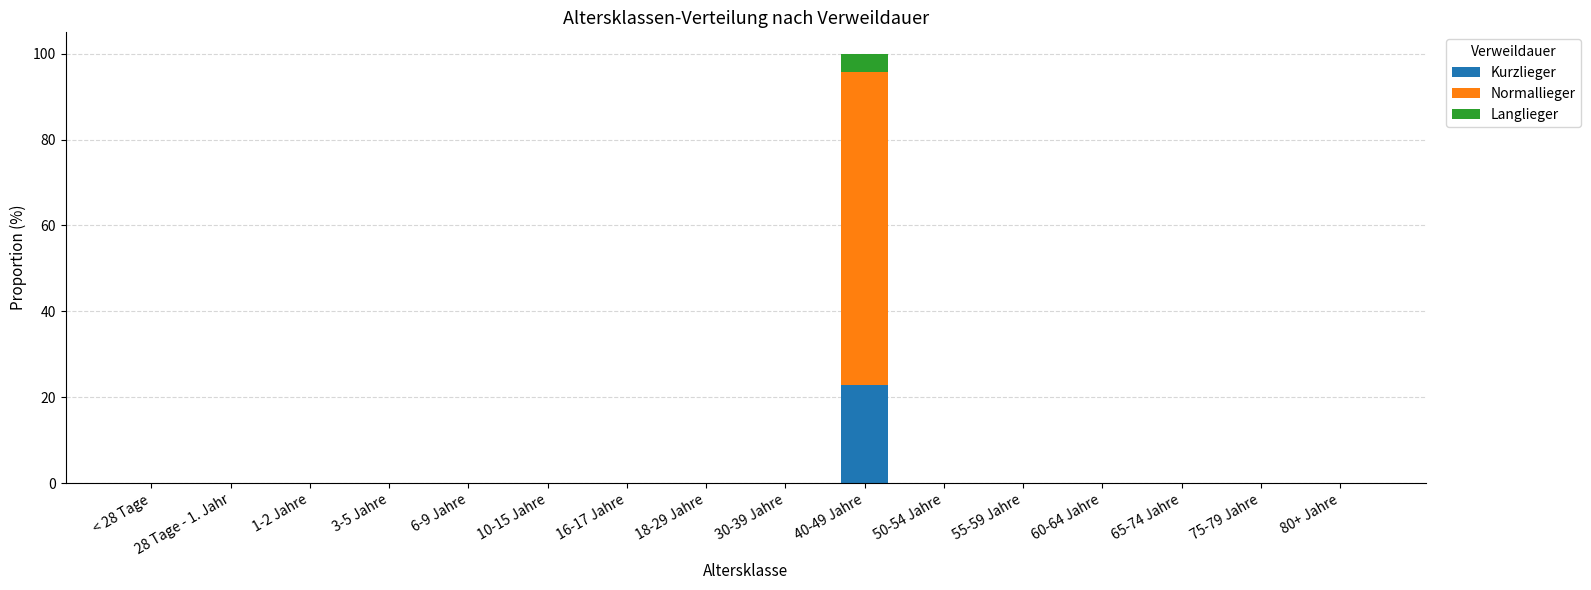

How many data points does each series have?

16